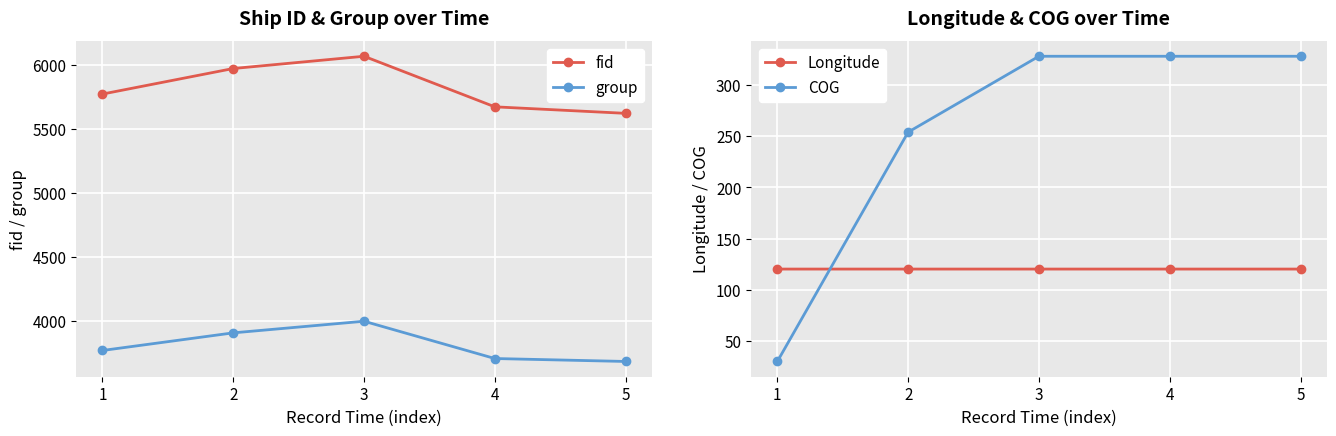

True or false: group and COG intersect in this chart.

False